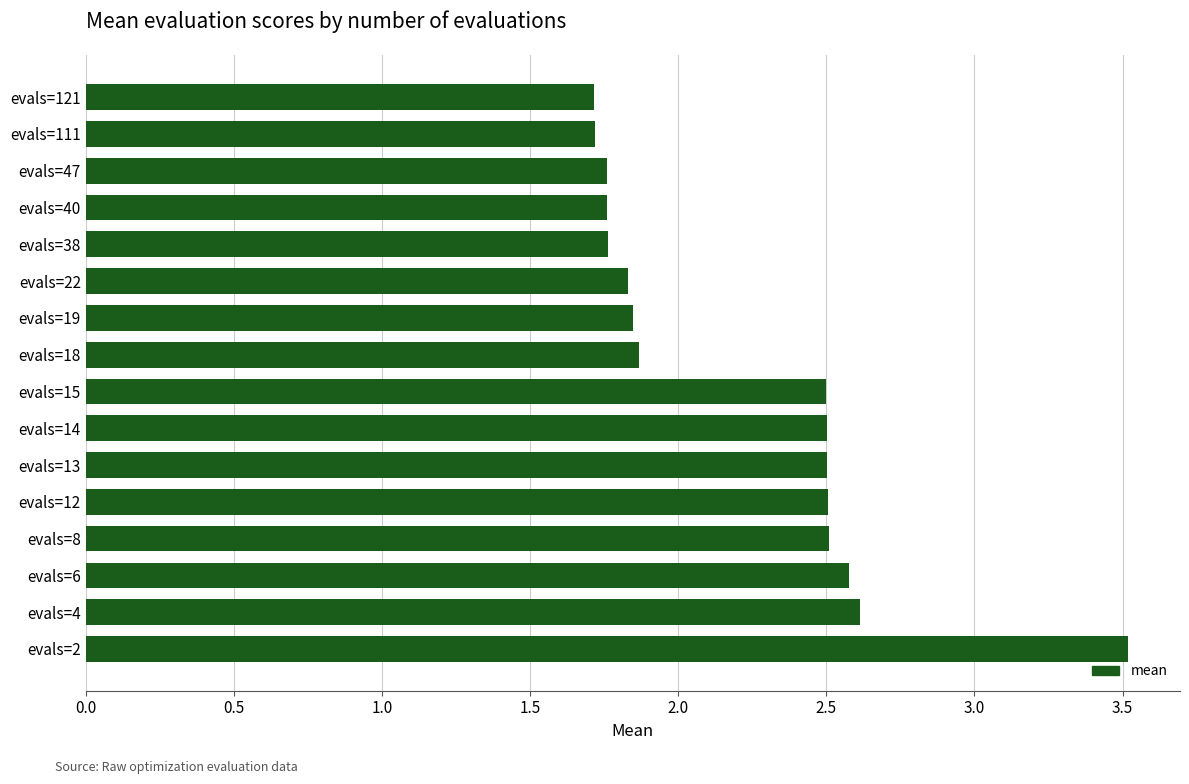

Which label corresponds to the largest value in the chart?

evals=2